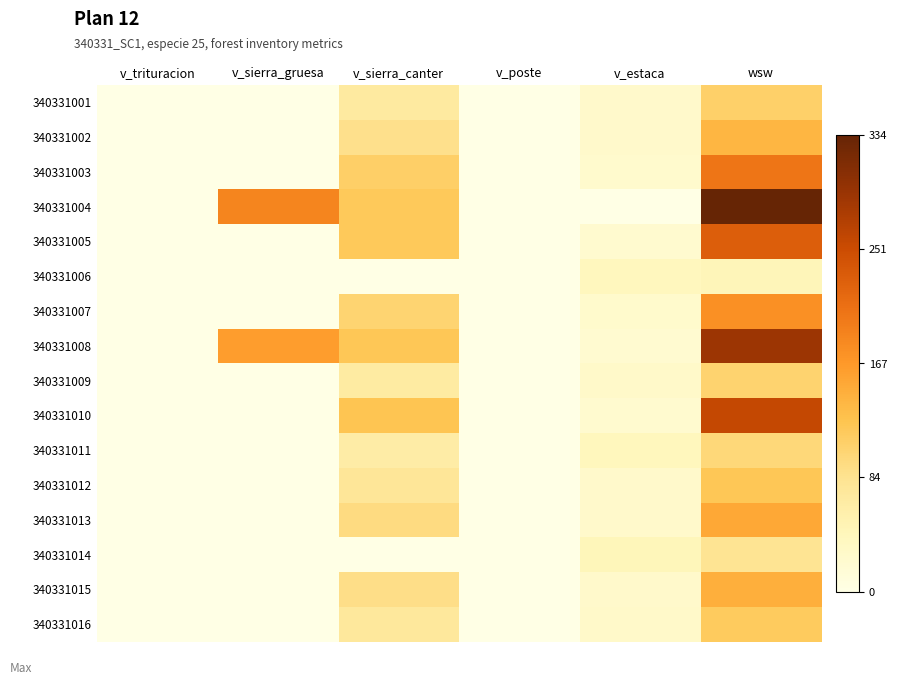

Rank the series by their maximum value, from highest to lowest.

340331004, 340331008, 340331010, 340331005, 340331003, 340331007, 340331013, 340331015, 340331002, 340331012, 340331016, 340331001, 340331009, 340331011, 340331014, 340331006